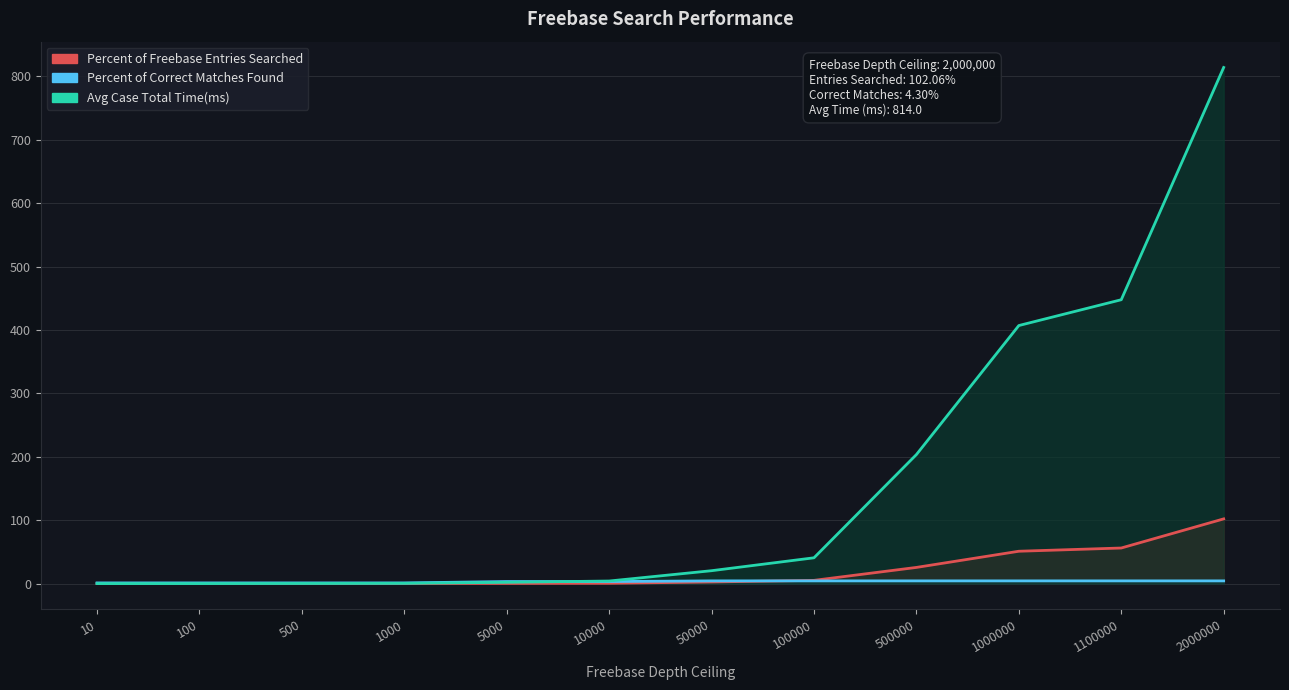

How many lines are shown in the chart?

3